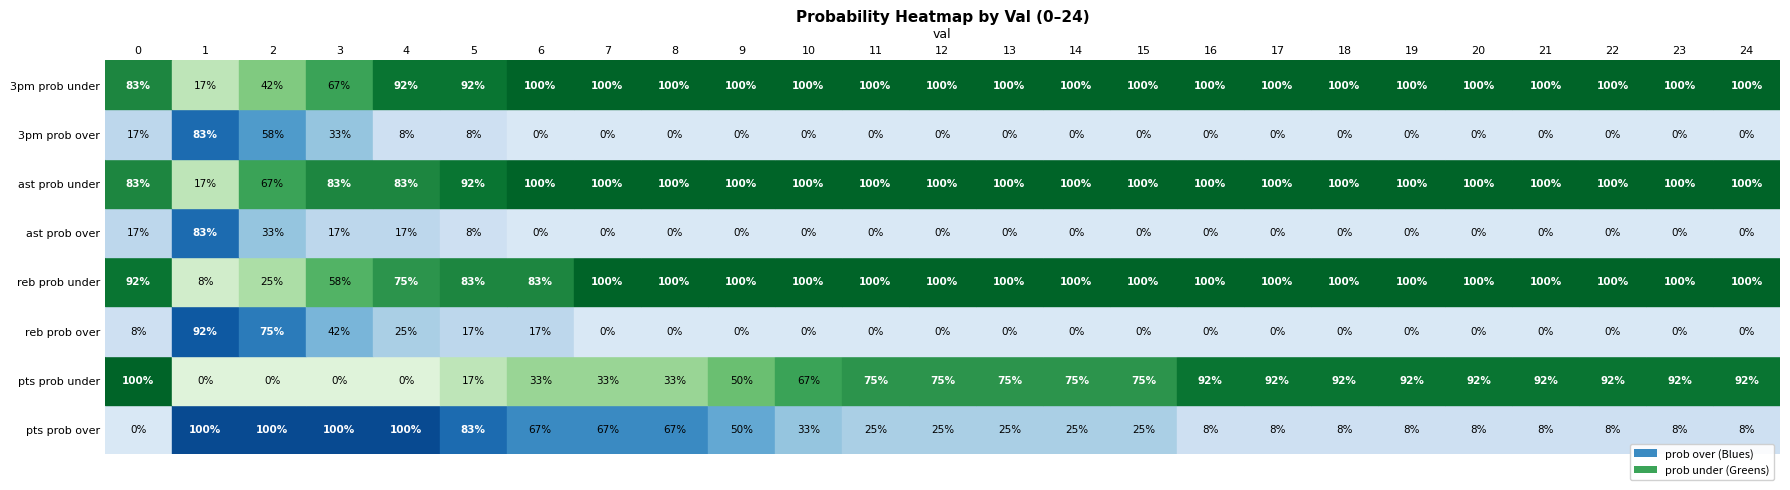

Is it true that ast prob over equals -36 at 13?

False